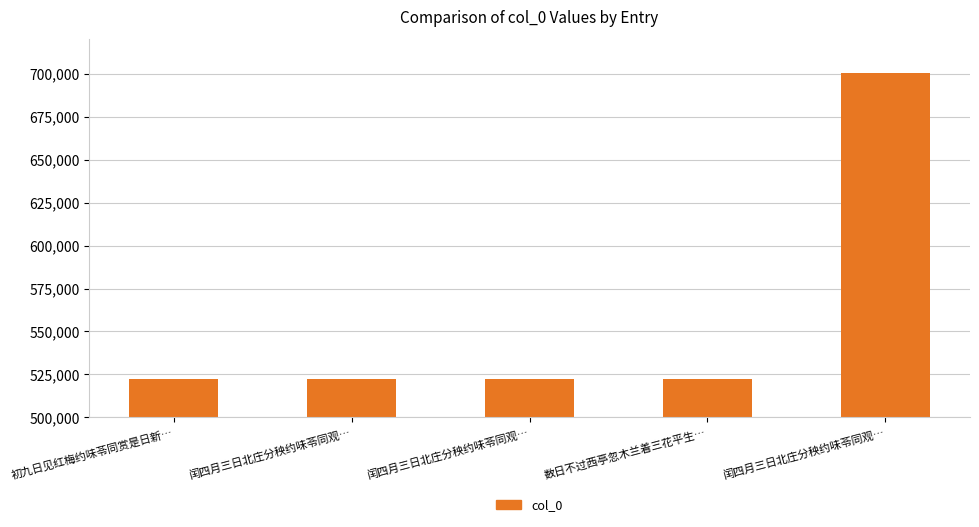

How many bars are there in total?

5